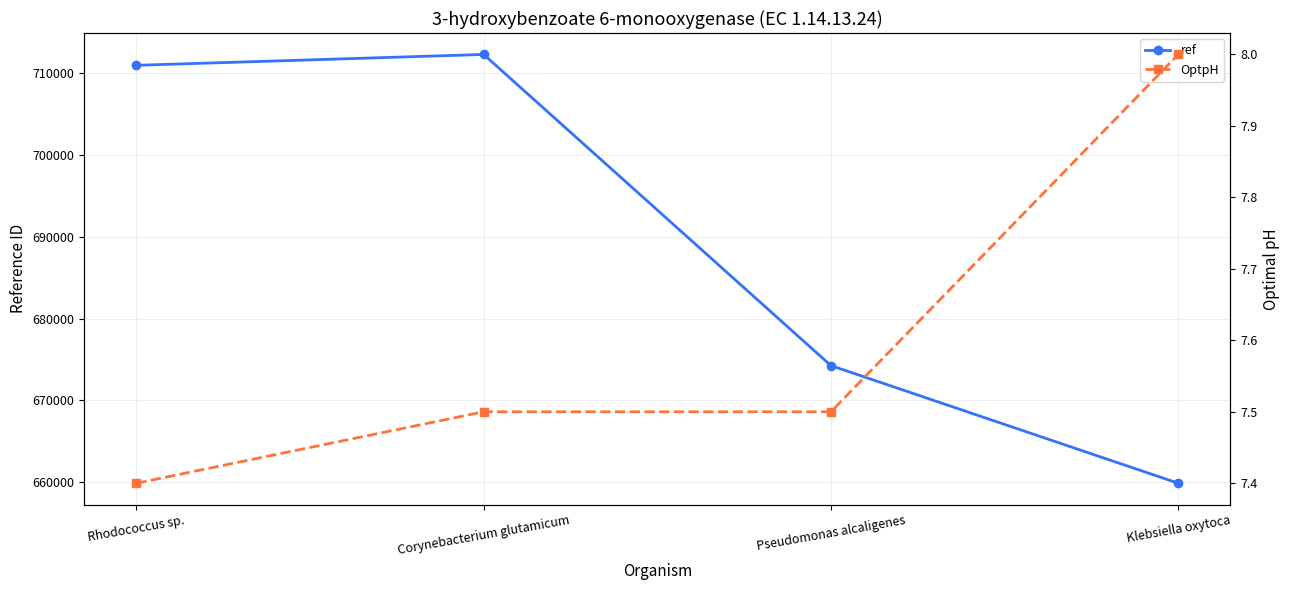

True or false: OptpH and ref cross at least once.

False